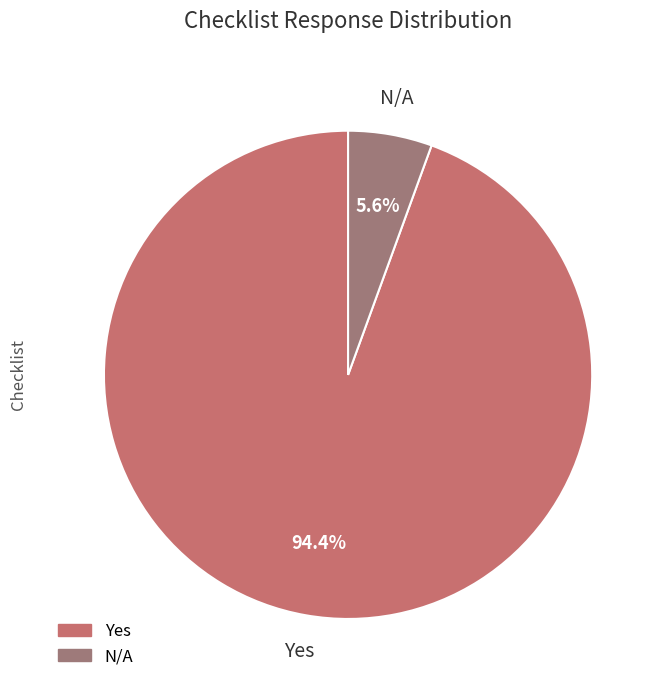

Is there any slice that represents more than half of the pie?

Yes